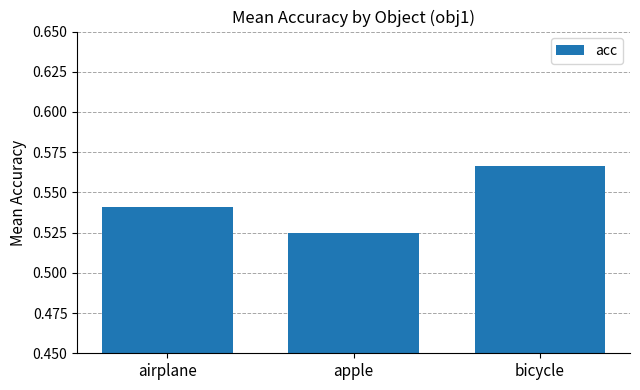

List the labels in order of value, smallest first.

apple, airplane, bicycle